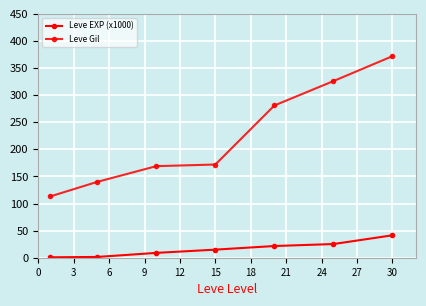

Rank the series by their maximum value, from highest to lowest.

Leve Gil, Leve EXP (x1000)